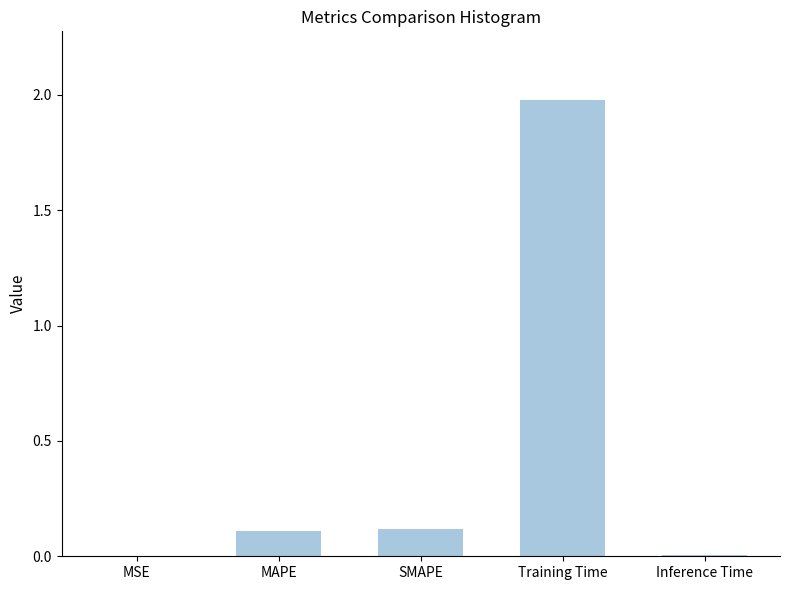

What is the greatest value displayed?

2.0